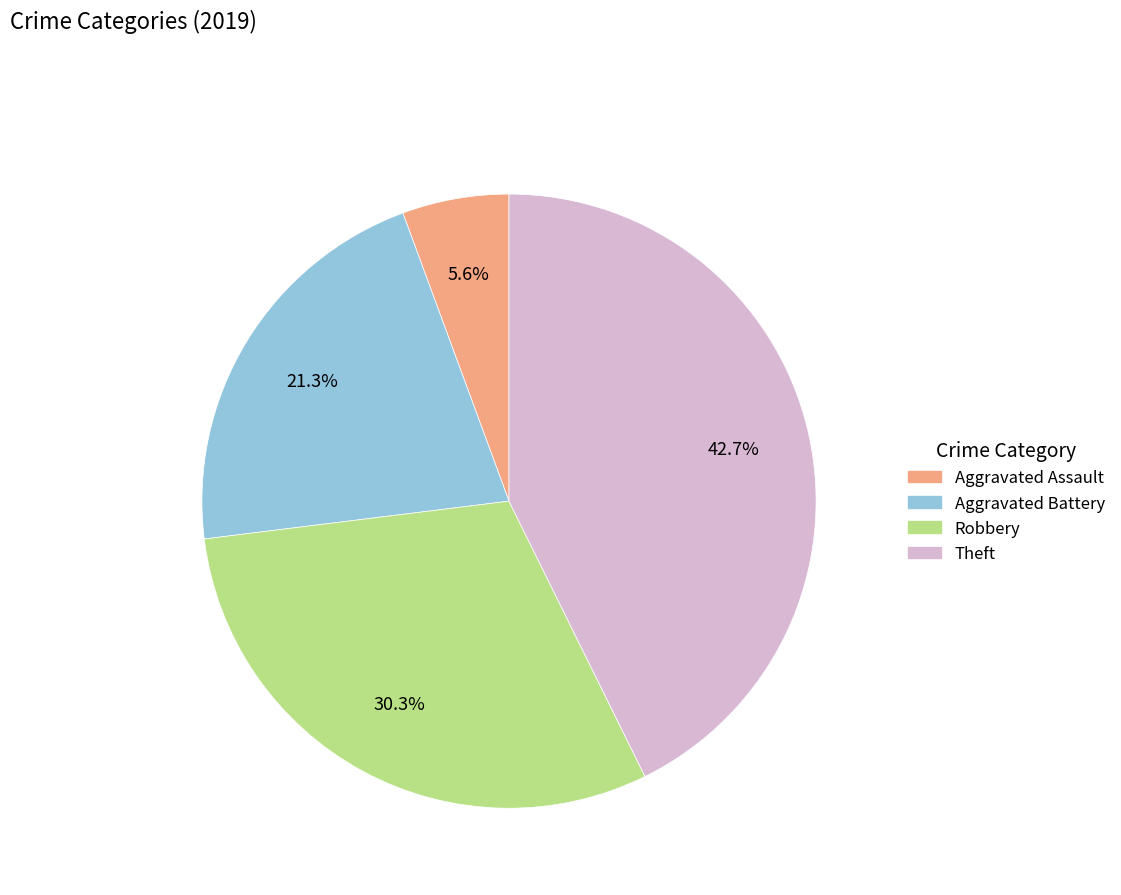

How many segments does this pie chart have?

4